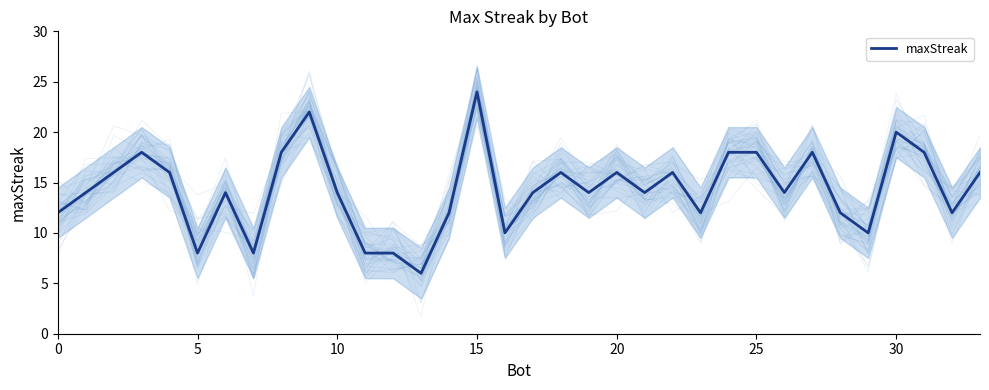

True or false: maxStreak has a value of 11 at 5.

False